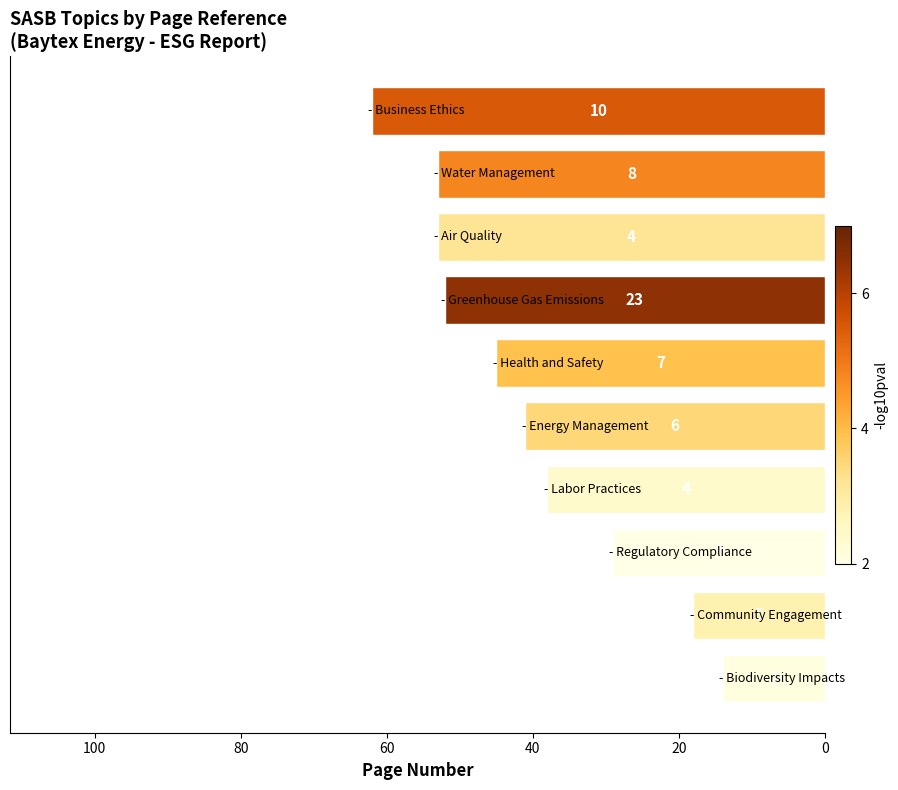

Does the chart contain any negative values?

No